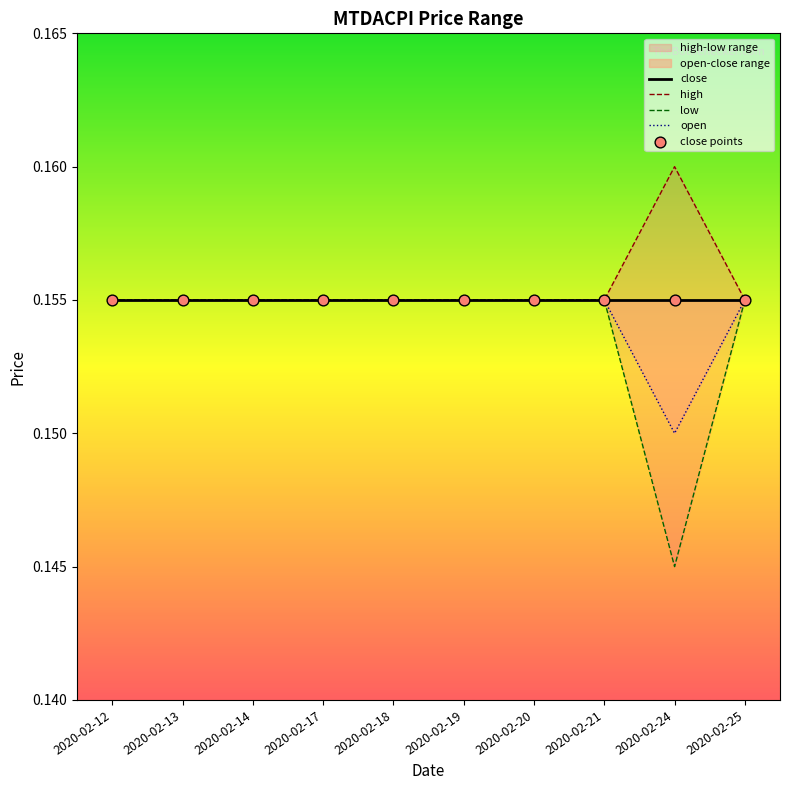

Which series has the widest spread of Y values?

low